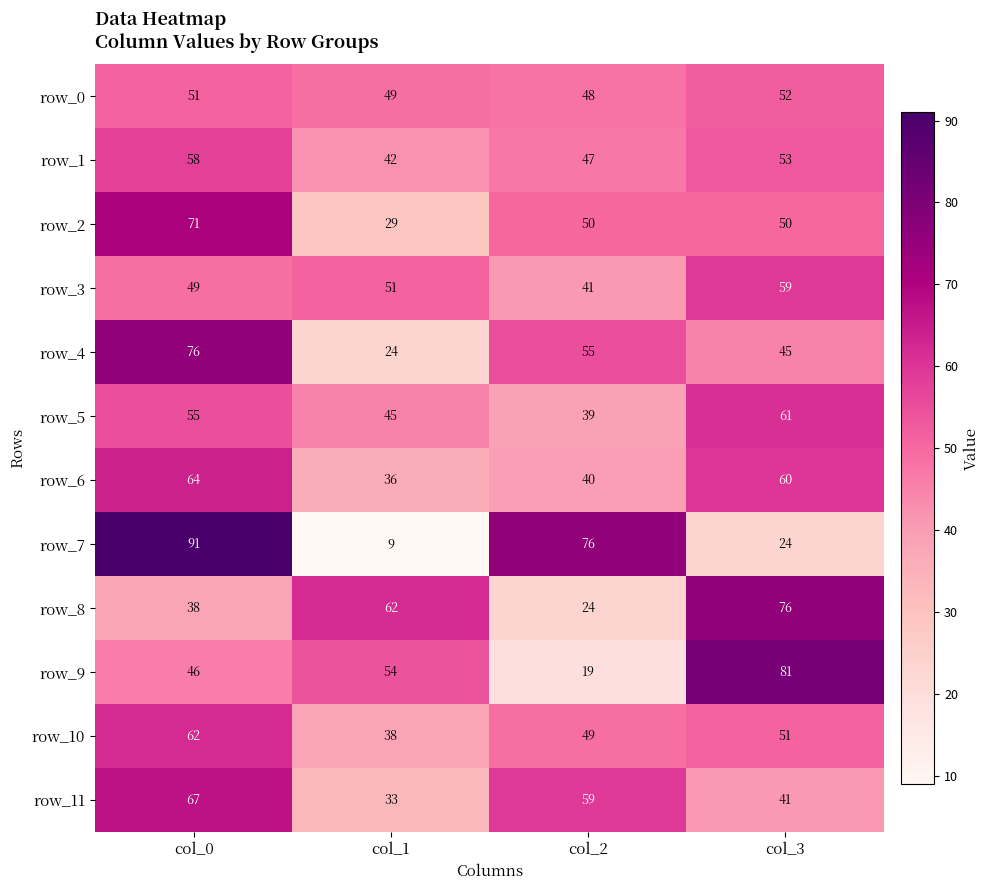

What is the difference between the row_2 values at col_2 and col_1?

21